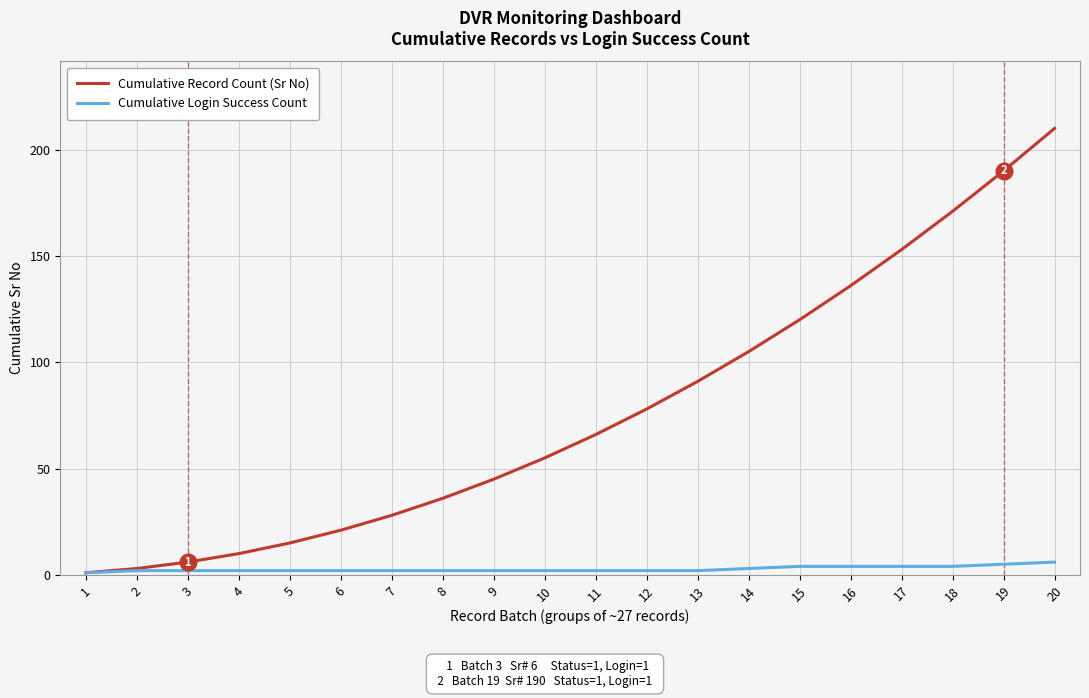

What is the greatest value displayed?

210